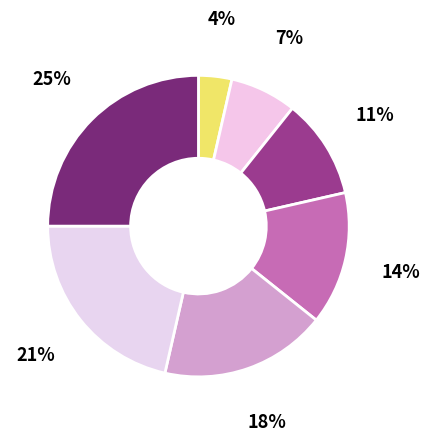

Count the number of slices in the pie.

7